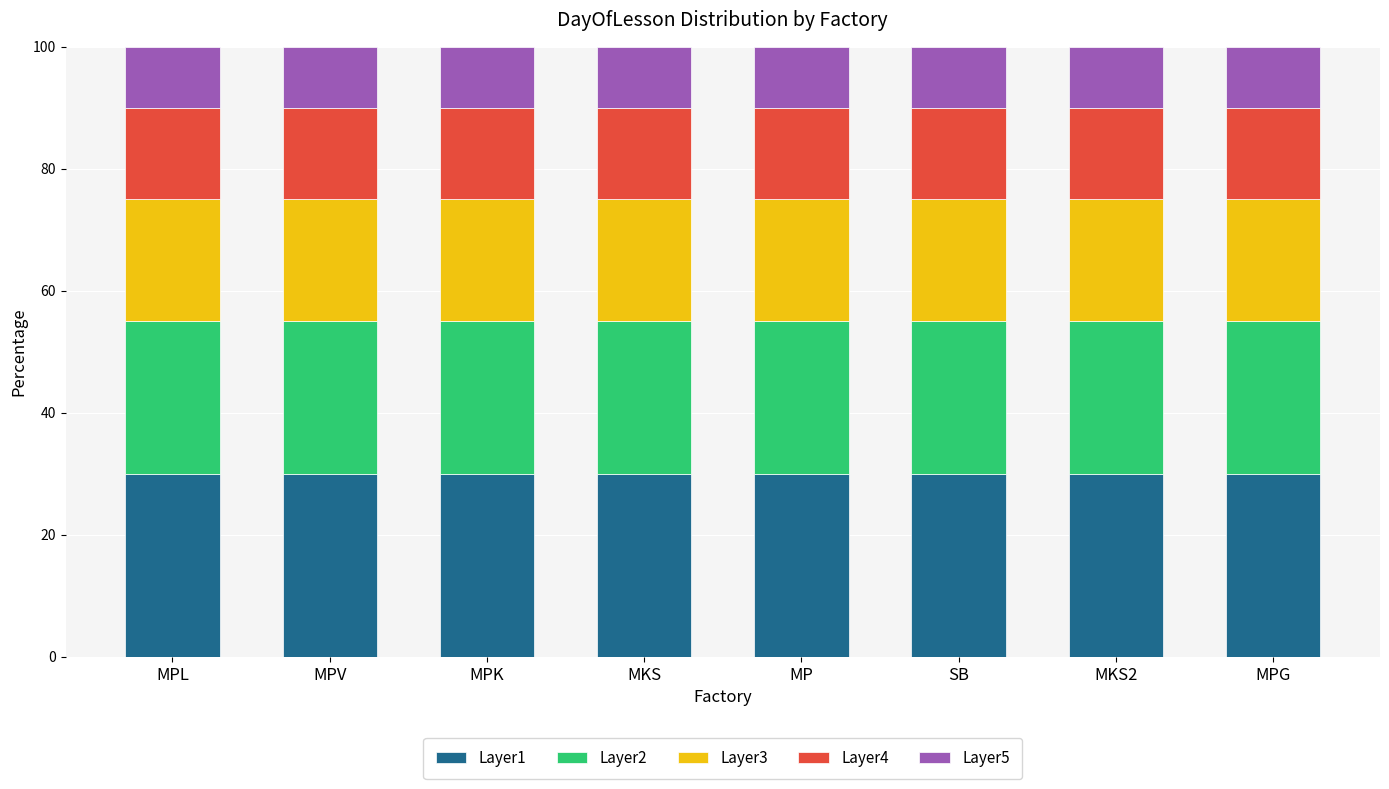

What is the maximum value for Layer1?

30